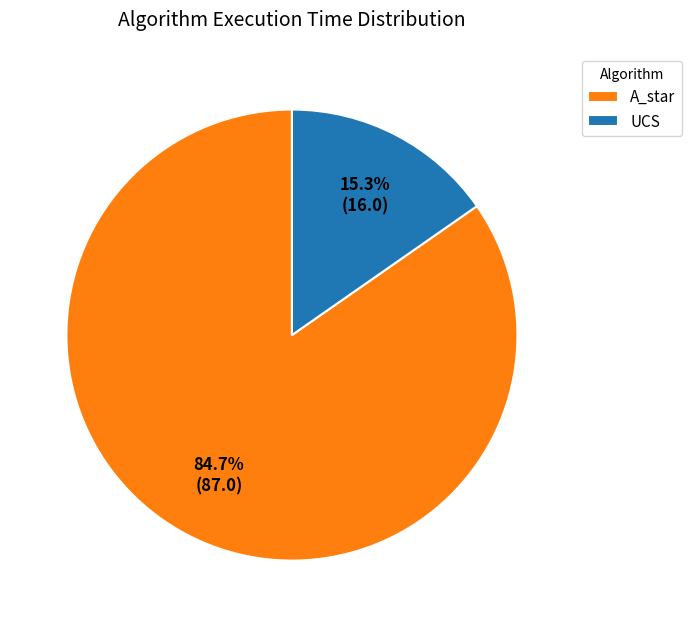

To the nearest percent, what is the difference between the UCS and A_star slice percentages?

69%